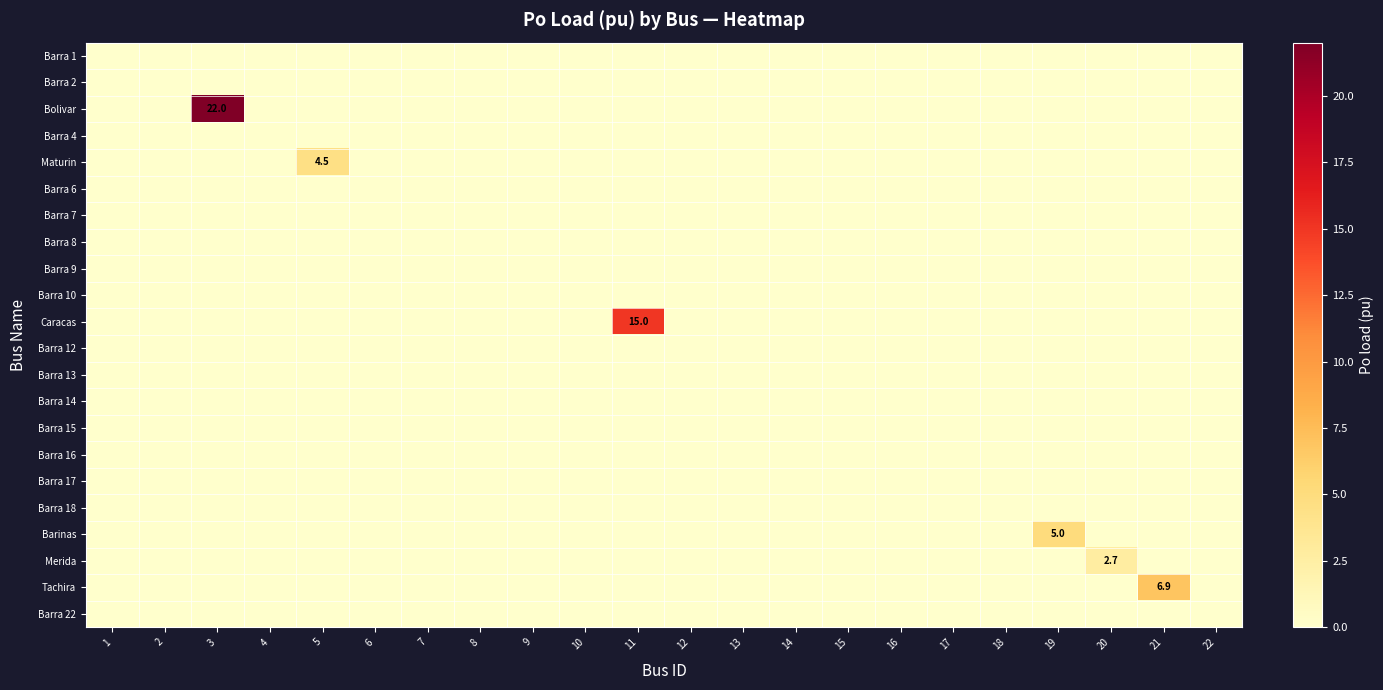

Which category has the highest value across all series?

3